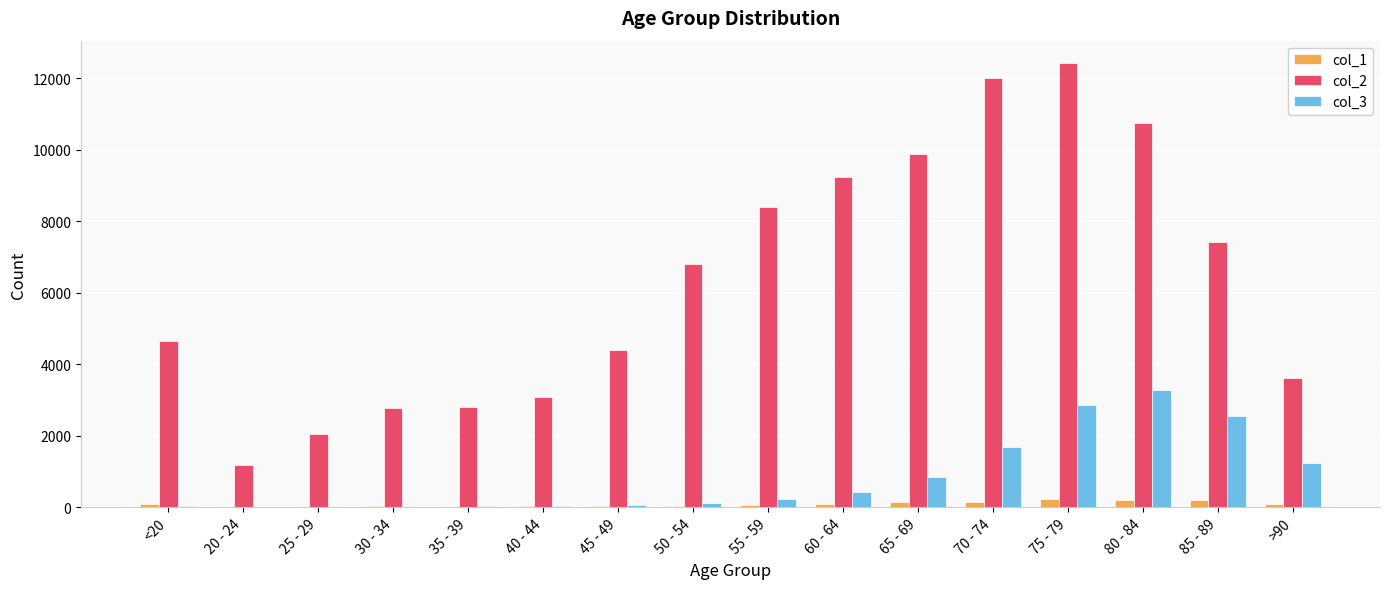

What is the approximate value of col_1 at 55 - 59, to the nearest 5?

60